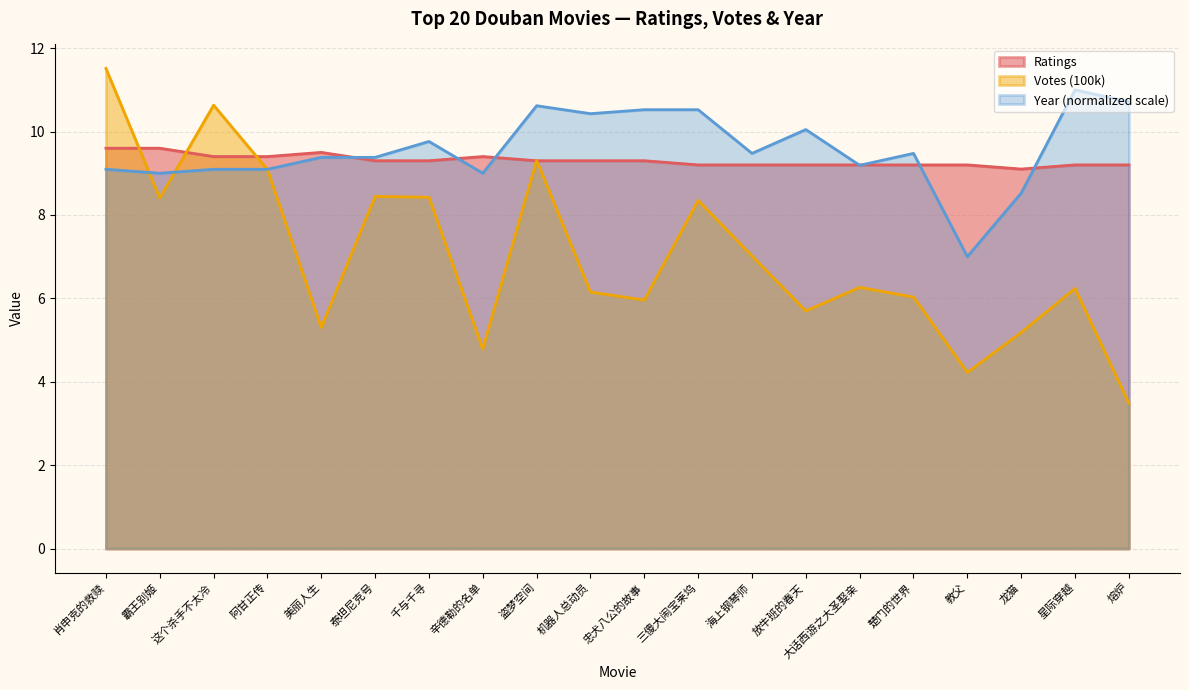

What is the highest value of the Year (scaled) series?

11.0